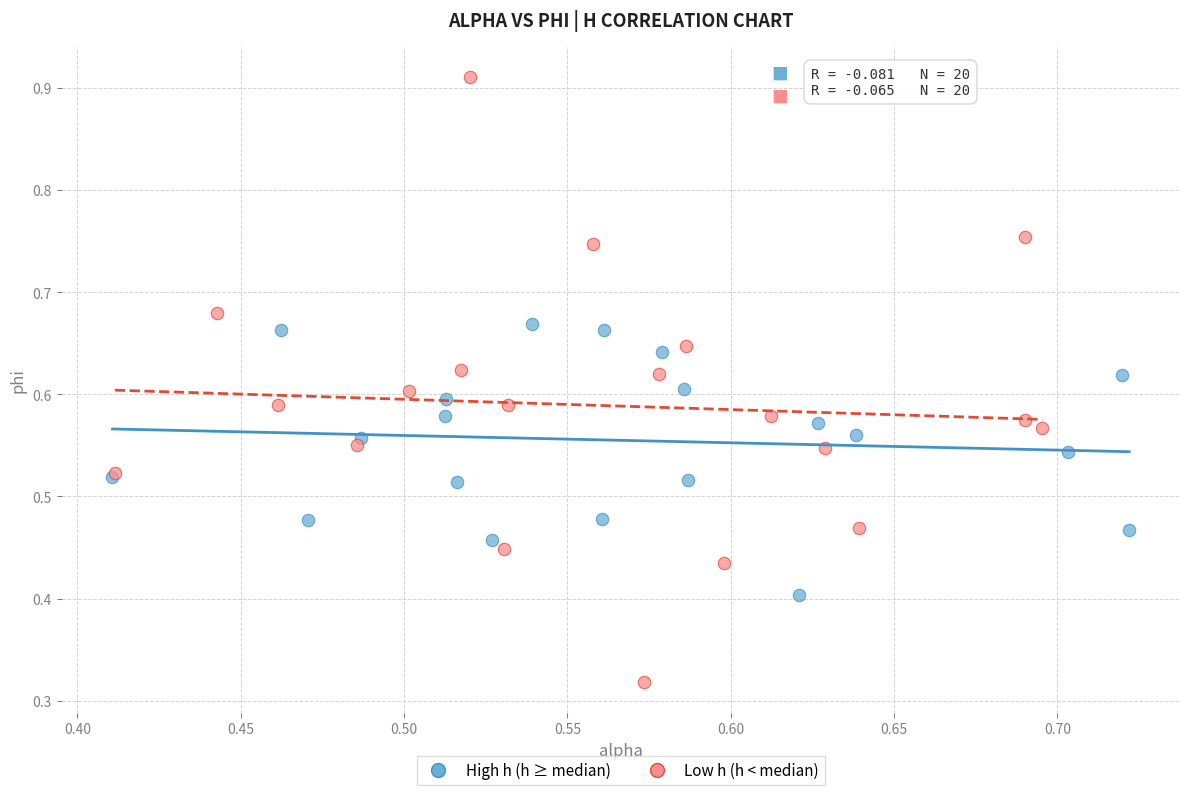

Which series has the widest spread of Y values?

Low h (h < median)